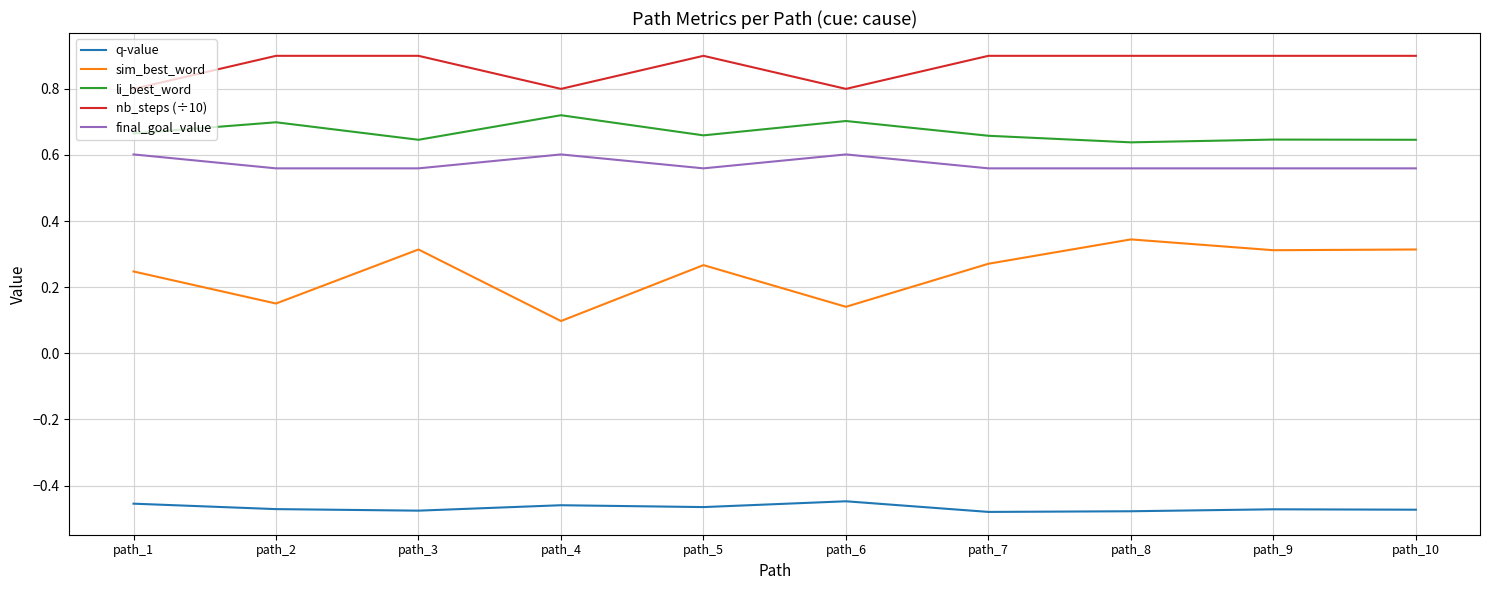

True or false: q-value and li_best_word intersect in this chart.

False